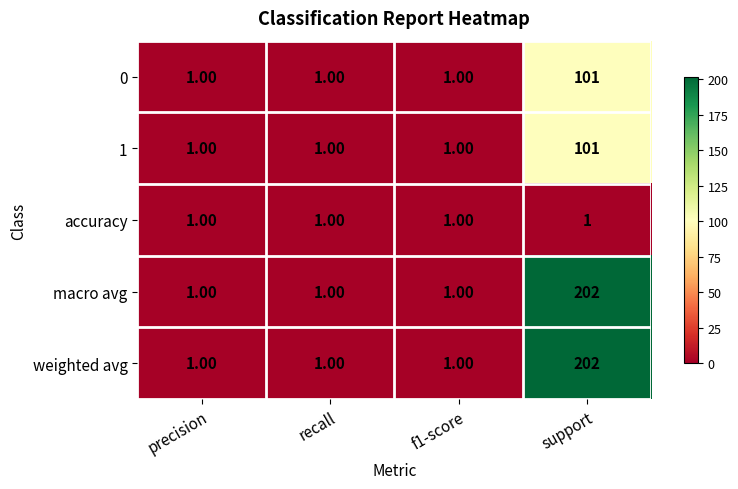

What is the minimum value shown in the chart?

1